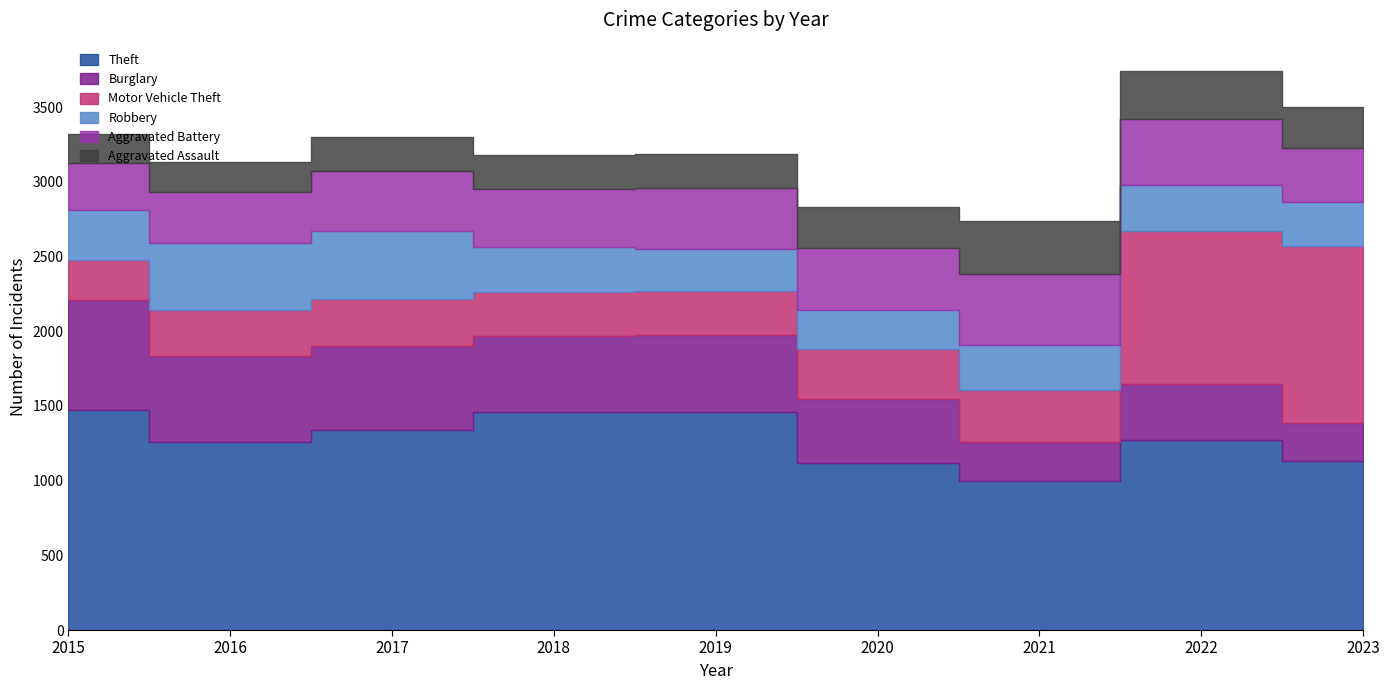

Which series has the largest range (max minus min)?

Motor Vehicle Theft